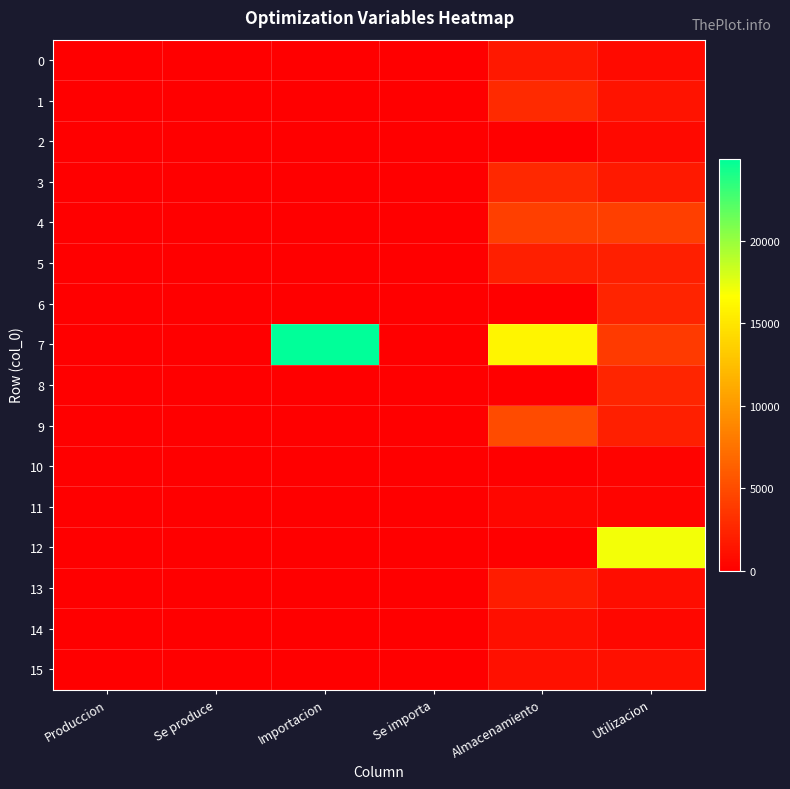

At how many categories does at least one series exceed 13865?

3